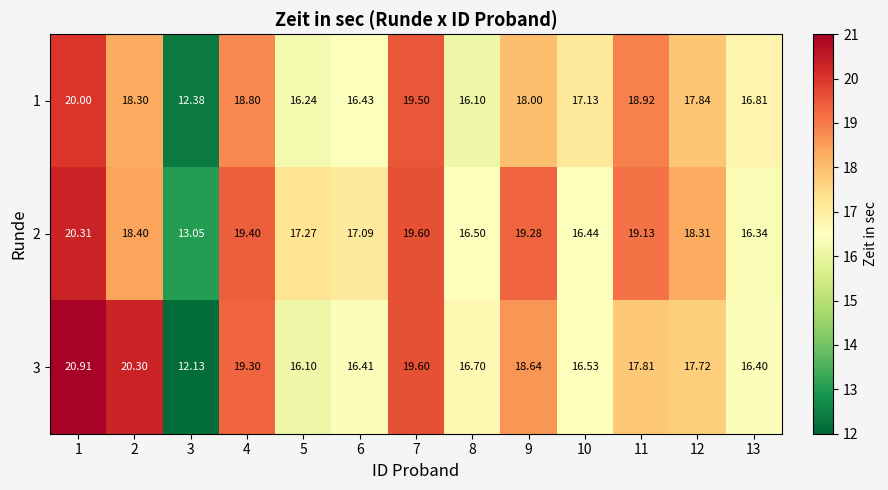

Is the value of 1 at 7 greater than the value of 2 at 9?

Yes